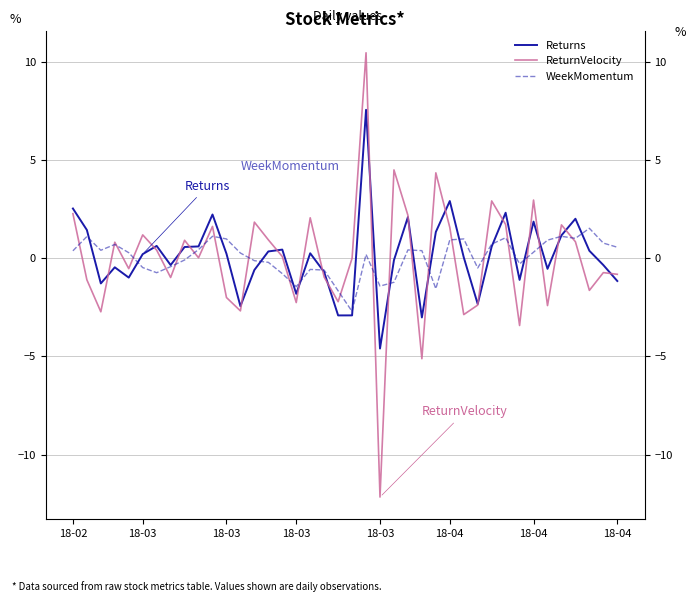

At which category is the sum across all series the highest?

21